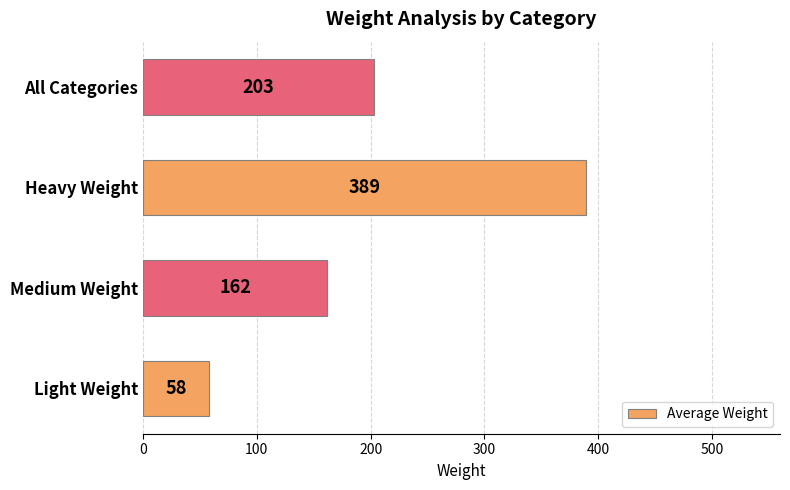

Which has a higher value, Heavy Weight or Light Weight?

Heavy Weight